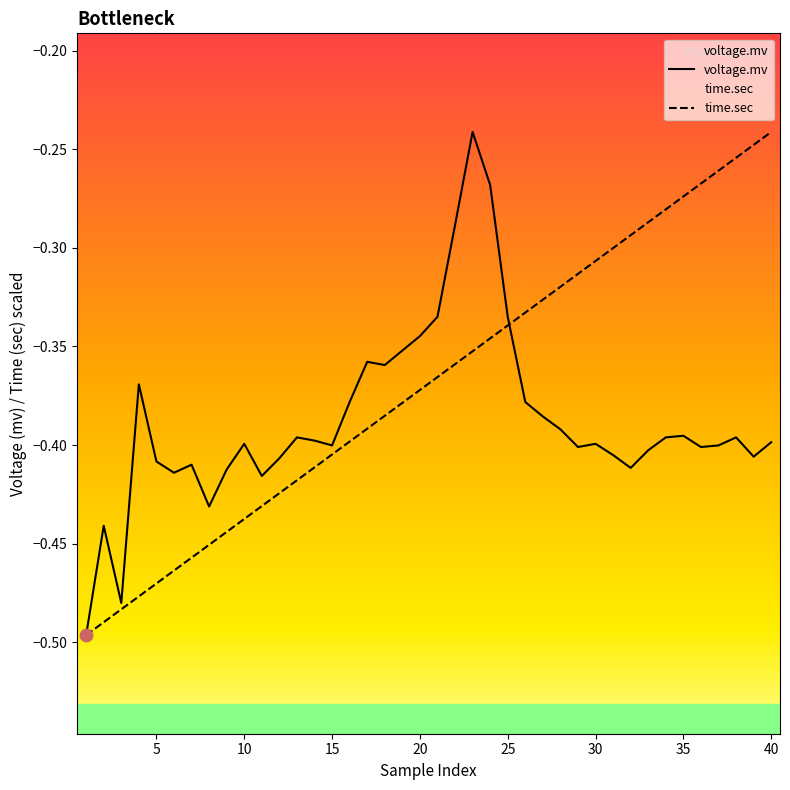

Which series has the widest spread of Y values?

voltage.mv